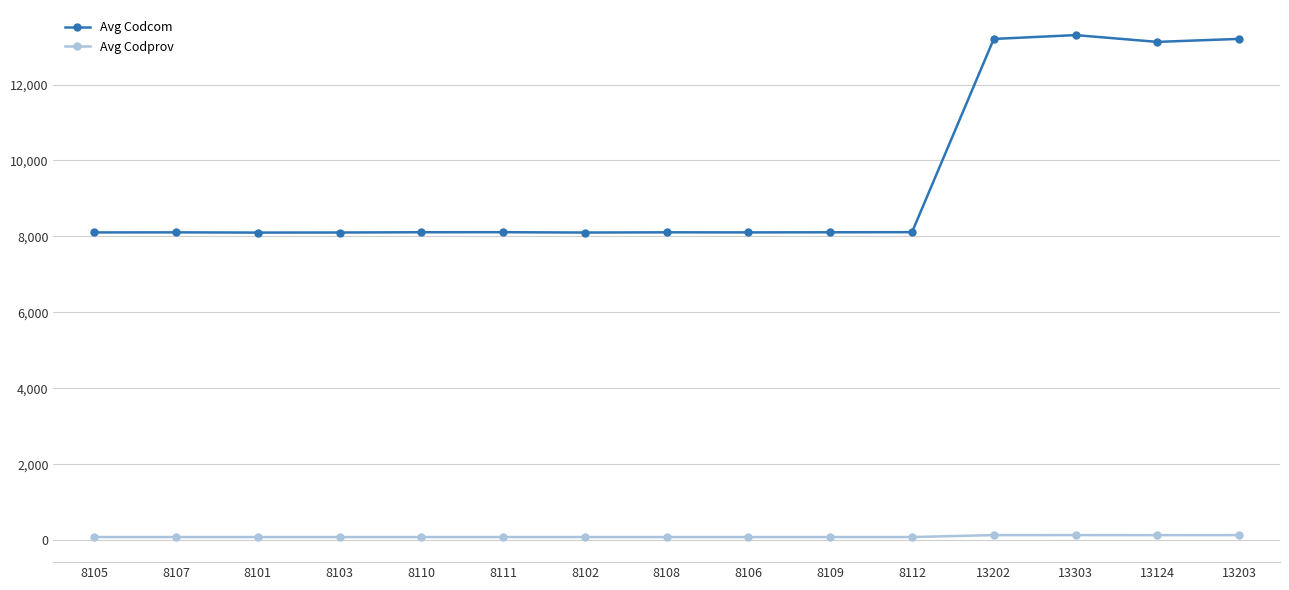

True or false: Avg Codprov and Avg Codcom intersect in this chart.

False